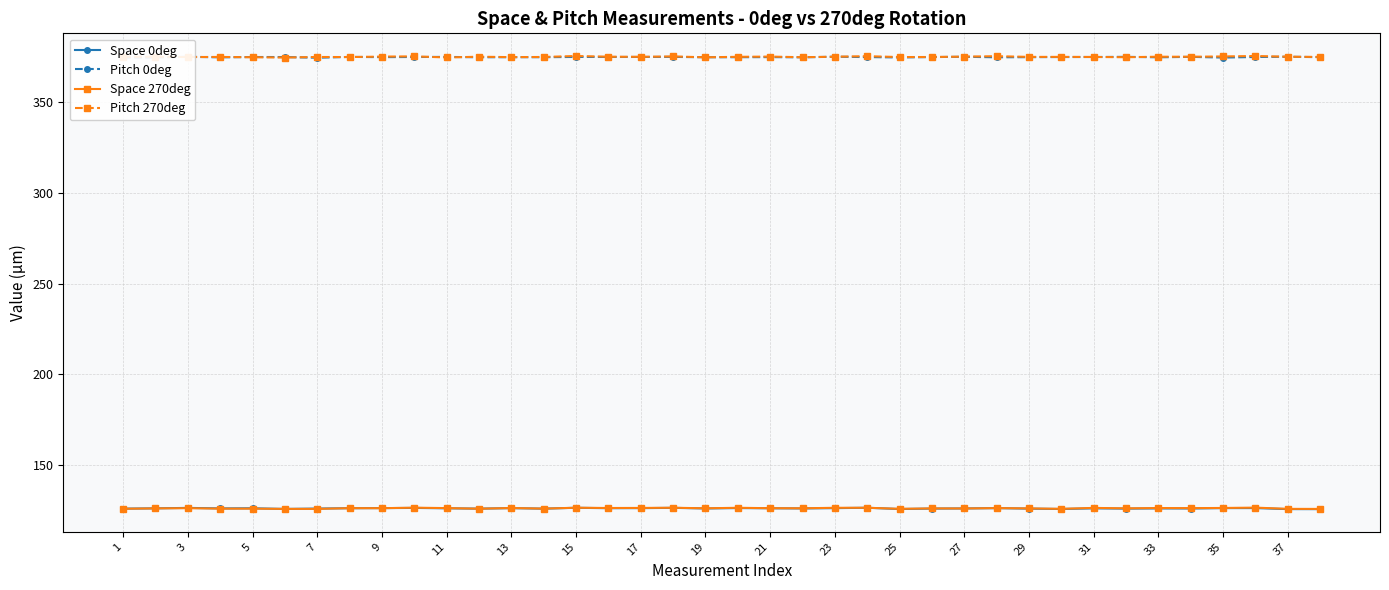

What is the highest value of the Space 0deg series?

126.5